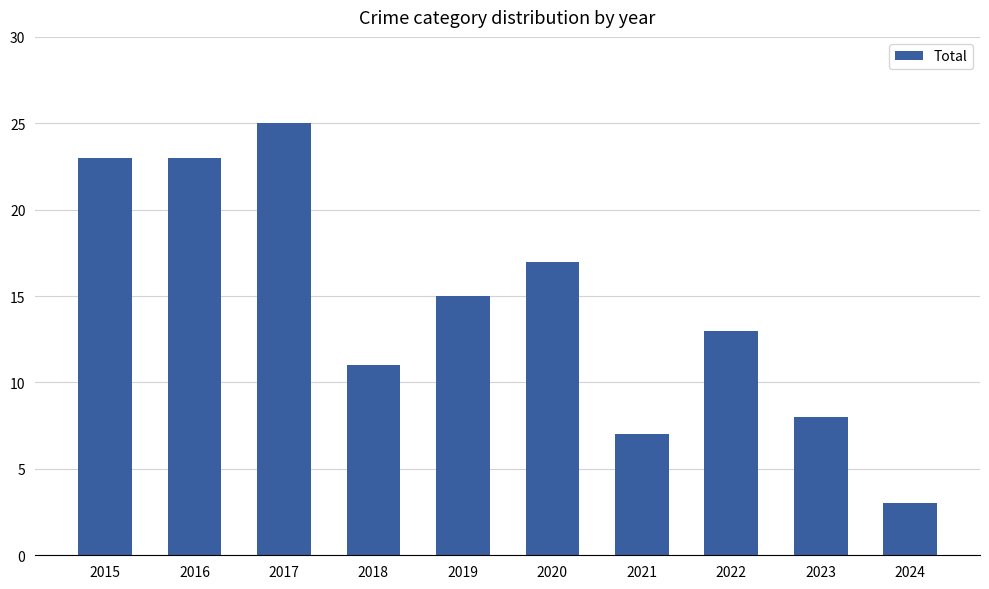

Reading left to right, transcribe all the data shown in this chart.

23	23	25	11	15	17	7	13	8	3